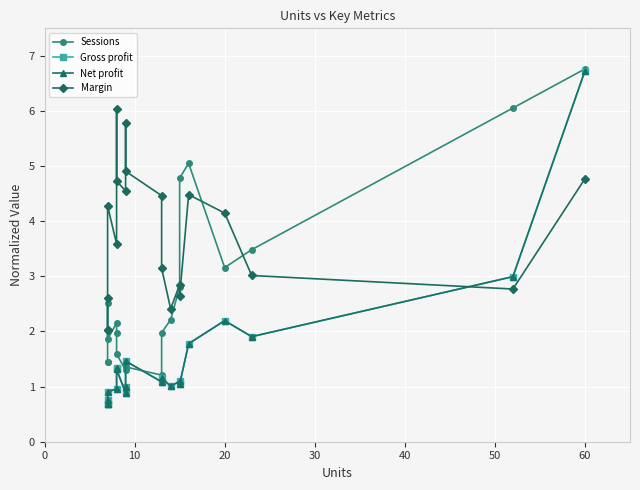

True or false: Sessions and Net profit cross at least once.

True